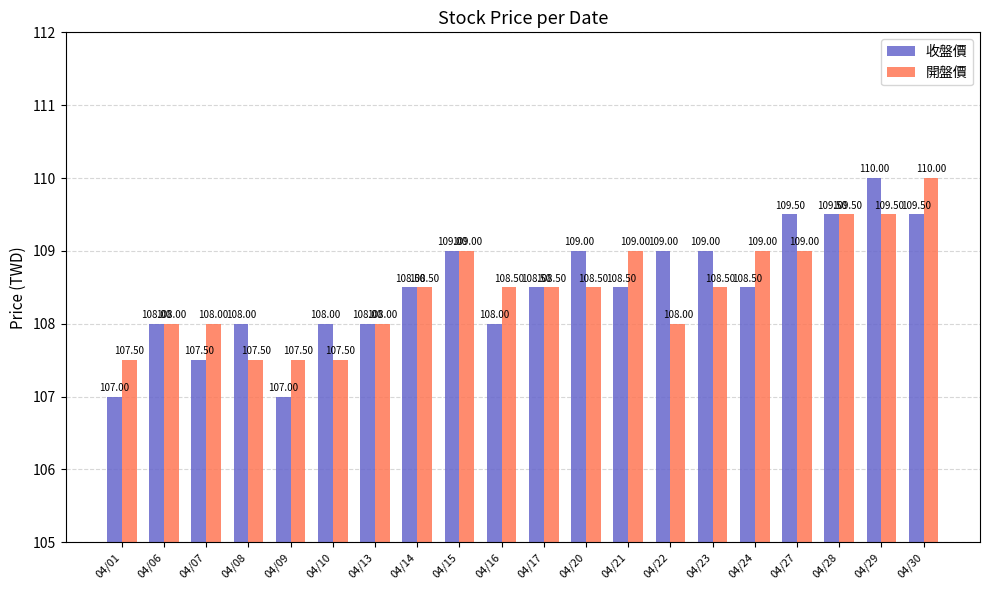

What is the sum of all 開盤價 values?

2169.5